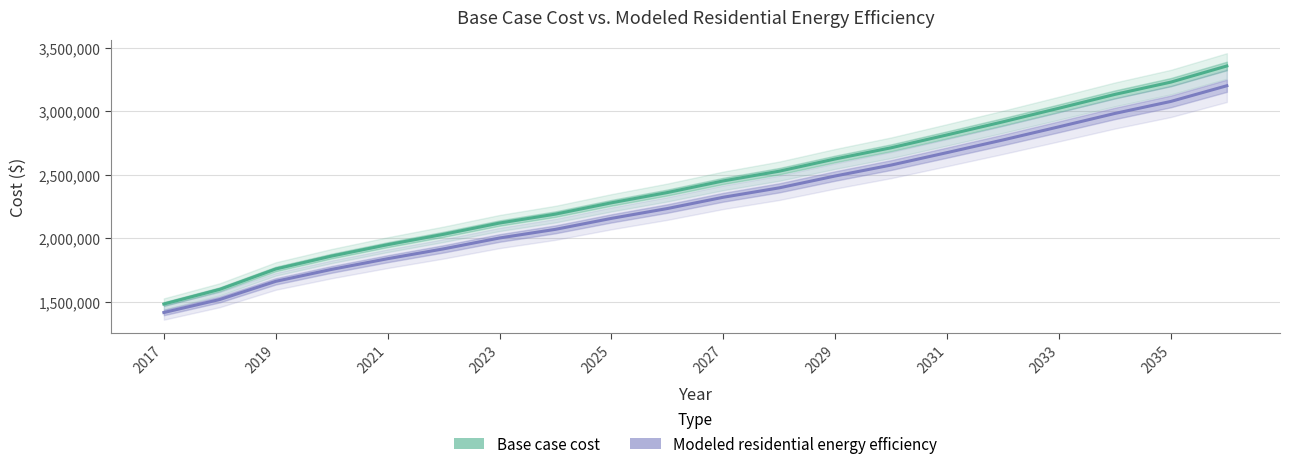

How many data points in Modeled residential energy efficiency are above 2322592?

10